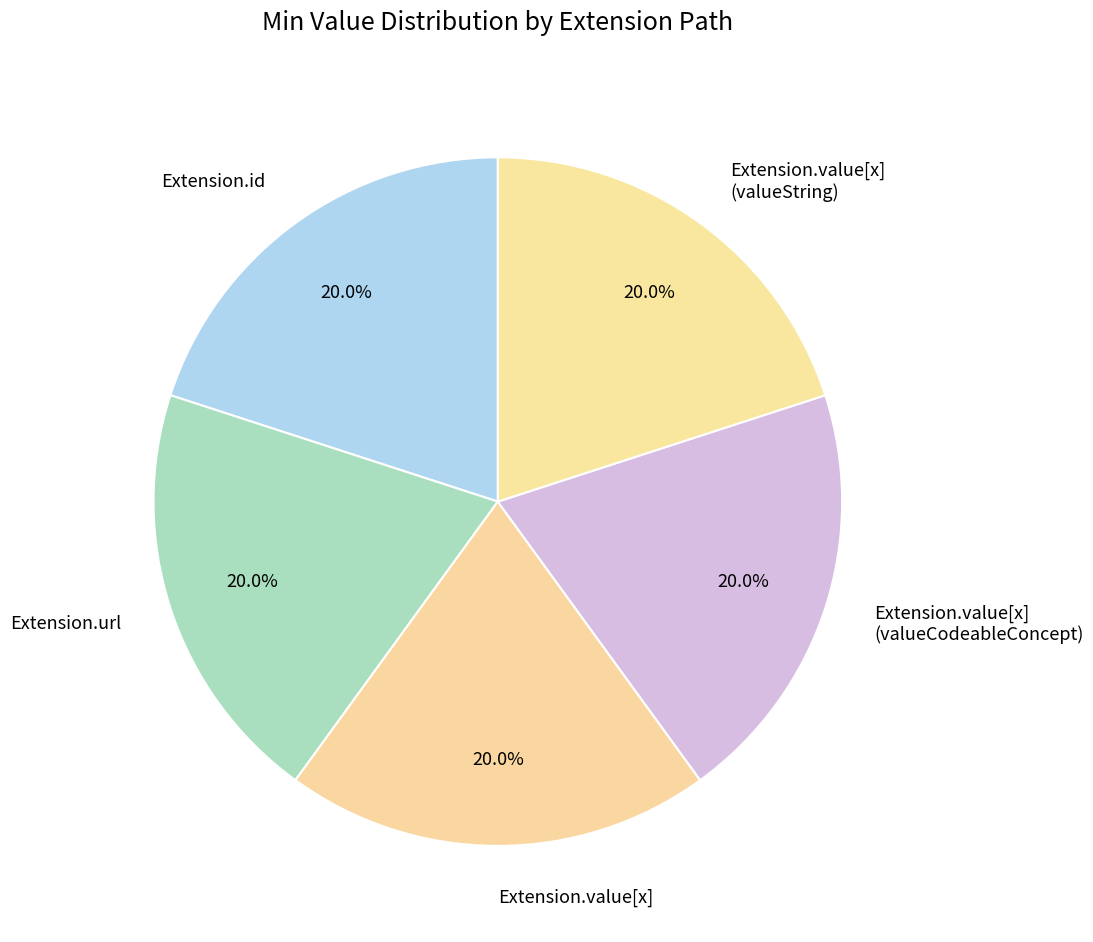

Does Extension.value[x] (valueString) account for over 50% of the chart?

No